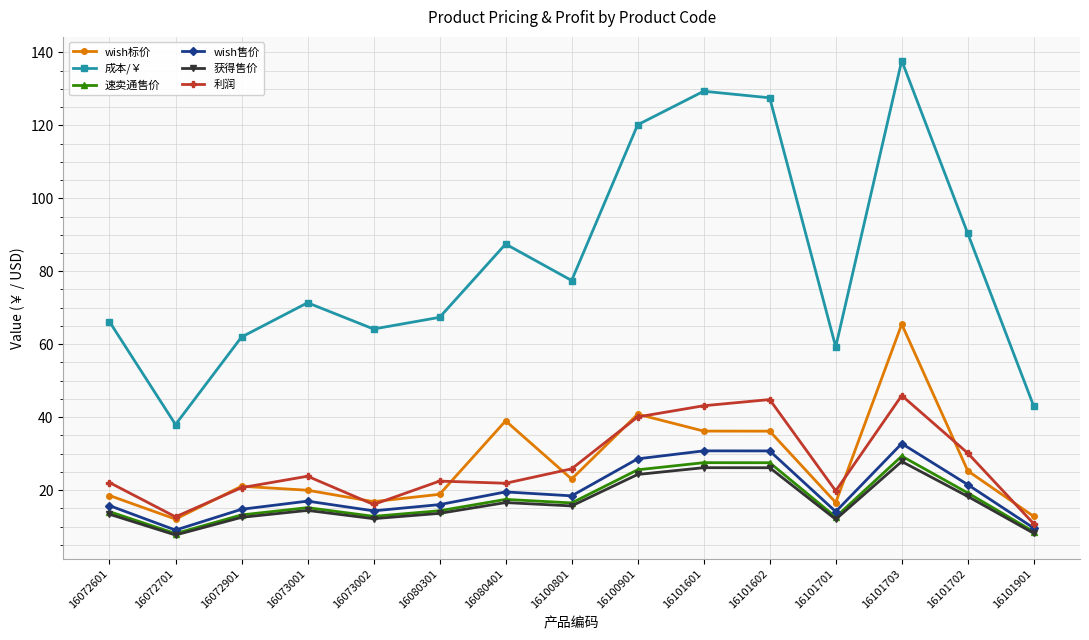

The wish标价 series shows 63.9 at 16101601. True or false?

False